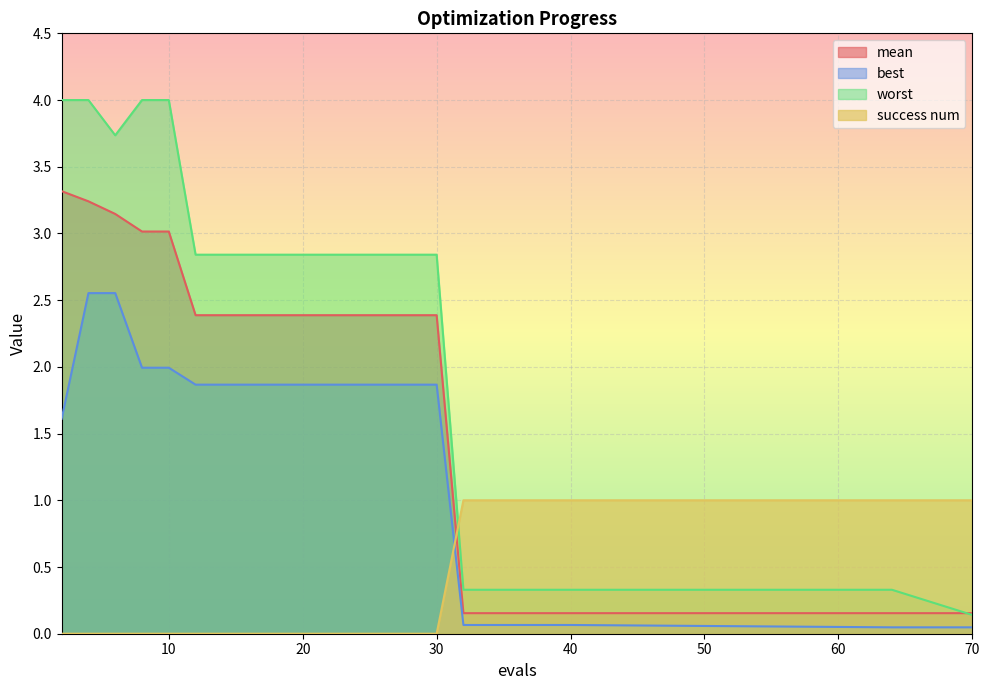

Which series ends up on top after the final intersection of success num and worst?

success num